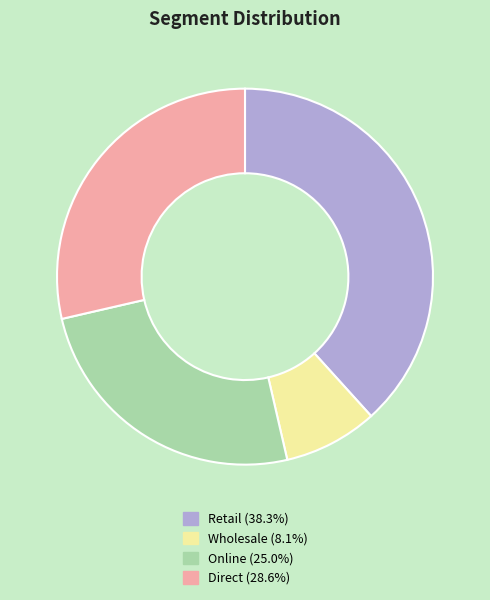

Does any single category account for the majority?

No